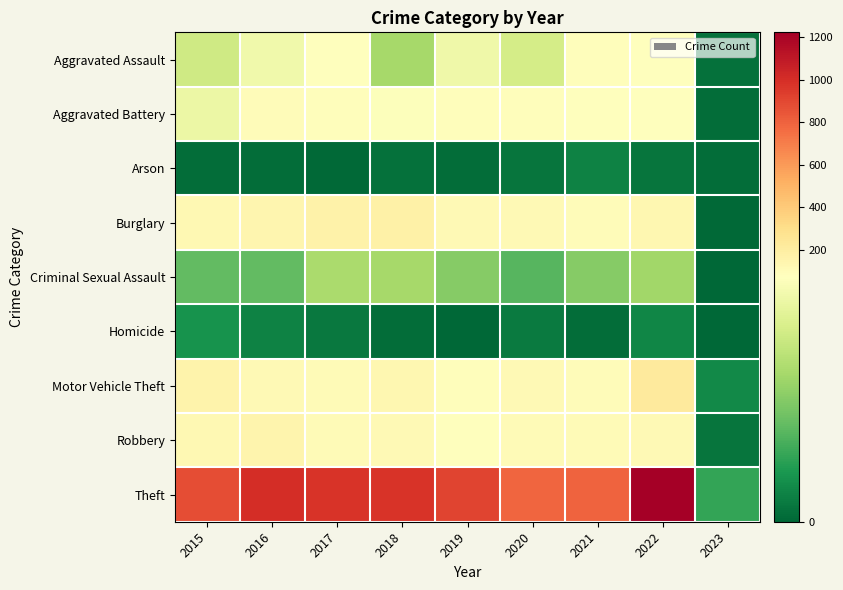

Reading left to right, transcribe all the data shown in this chart.

Aggravated Assault: 2015=54	2016=66	2017=72	2018=43	2019=65	2020=56	2021=86	2022=77	2023=3
Aggravated Battery: 2015=64	2016=93	2017=83	2018=70	2019=88	2020=82	2021=75	2022=71	2023=2
Arson: 2015=2	2016=2	2017=1	2018=3	2019=2	2020=4	2021=8	2022=4	2023=2
Burglary: 2015=121	2016=139	2017=162	2018=176	2019=110	2020=110	2021=95	2022=133	2023=1
Criminal Sexual Assault: 2015=28	2016=28	2017=44	2018=43	2019=36	2020=26	2021=36	2022=42	2023=0
Homicide: 2015=13	2016=8	2017=5	2018=2	2019=0	2020=6	2021=2	2022=9	2023=0
Motor Vehicle Theft: 2015=152	2016=110	2017=104	2018=127	2019=84	2020=109	2021=96	2022=216	2023=10
Robbery: 2015=117	2016=145	2017=105	2018=107	2019=75	2020=102	2021=105	2022=107	2023=4
Theft: 2015=874	2016=999	2017=979	2018=977	2019=914	2020=783	2021=791	2022=1222	2023=19